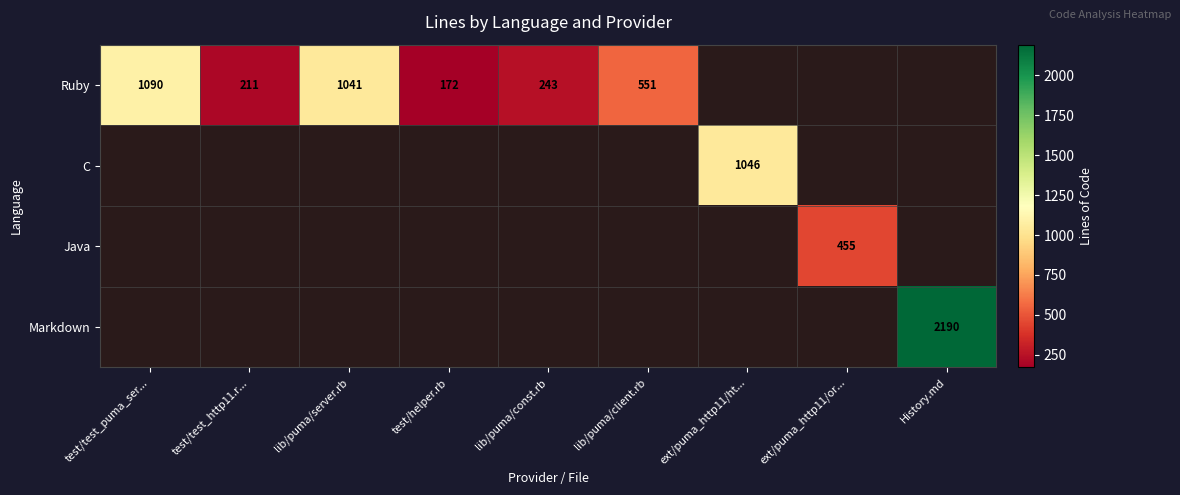

The value of Ruby at test/helper.rb is 172. True or false?

True